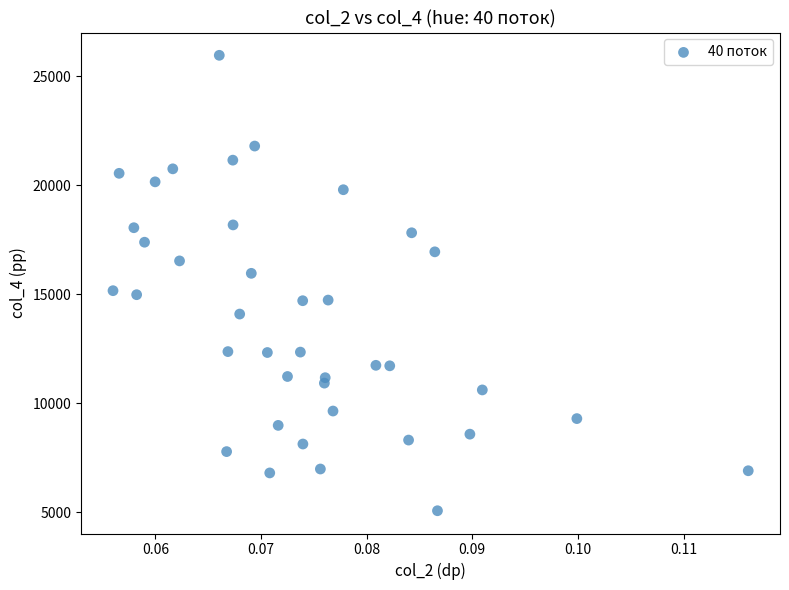

What is the range of Y values (max minus min)?

20889